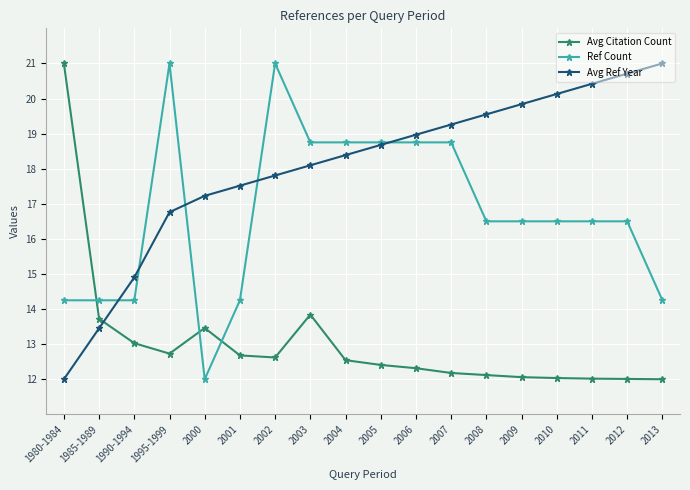

List the series in order of their overall mean, lowest first.

Avg Citation Count, Ref Count, Avg Ref Year